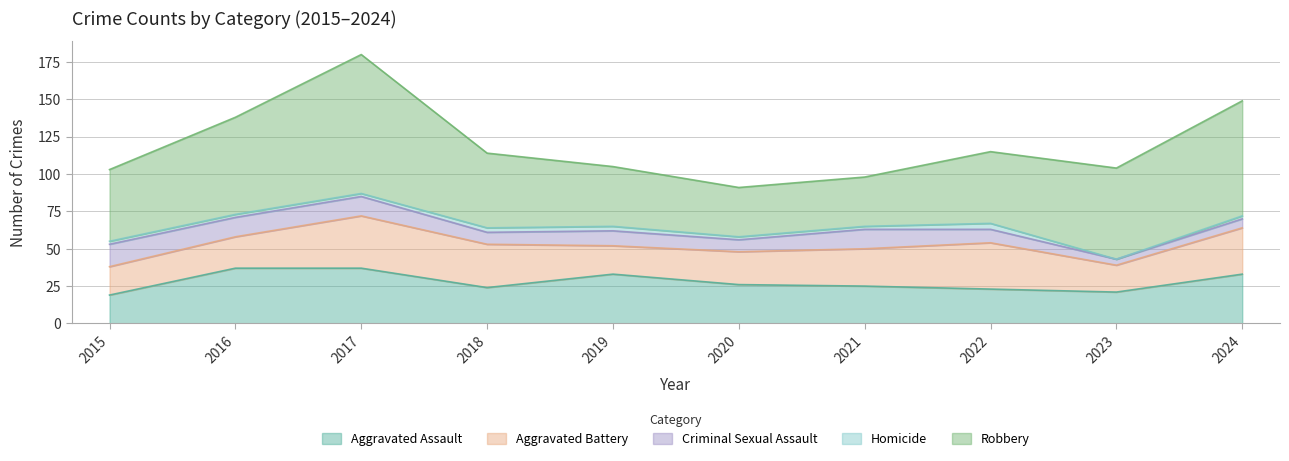

What is the lowest value of the Criminal Sexual Assault series?

4